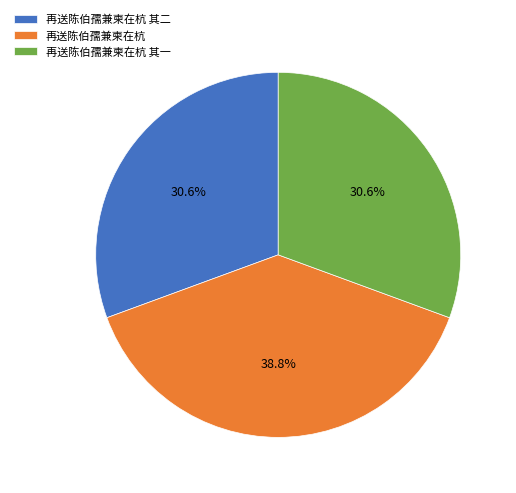

Combined, what portion of the pie is 再送陈伯孺兼柬在杭 其二 and 再送陈伯孺兼柬在杭 其一?

61.2%